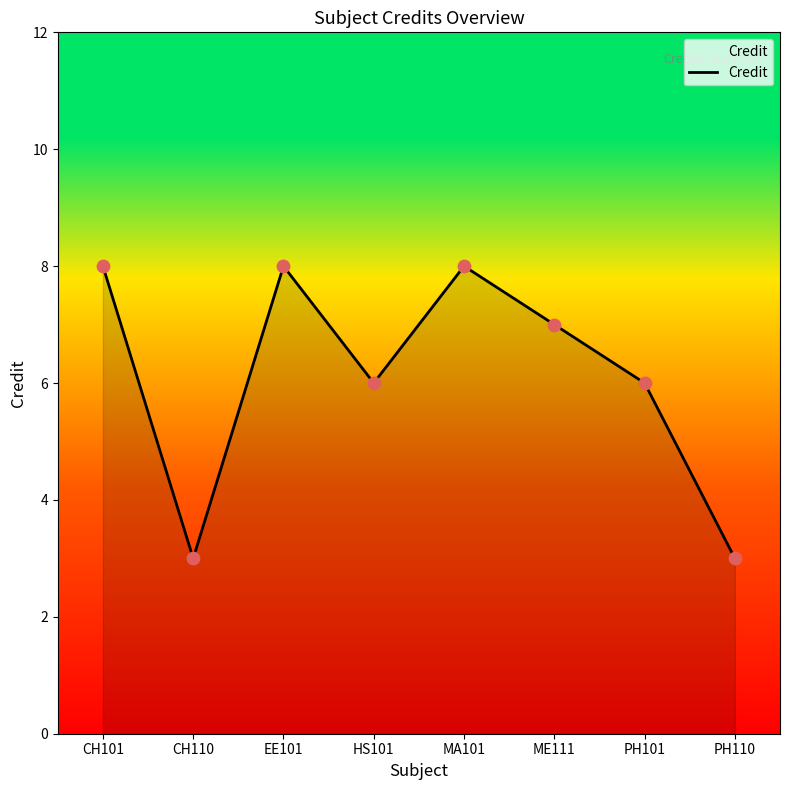

What is the change in value from CH101 to PH110?

-5